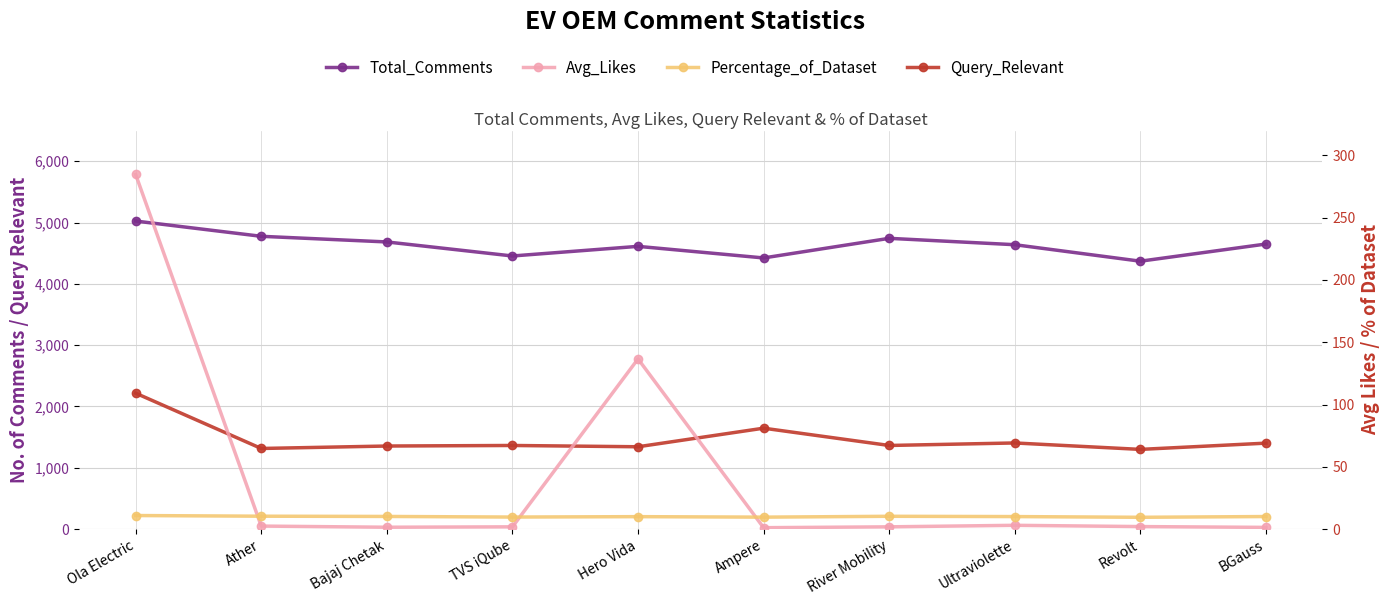

At which label does Percentage_of_Dataset first exceed 10?

Ola Electric